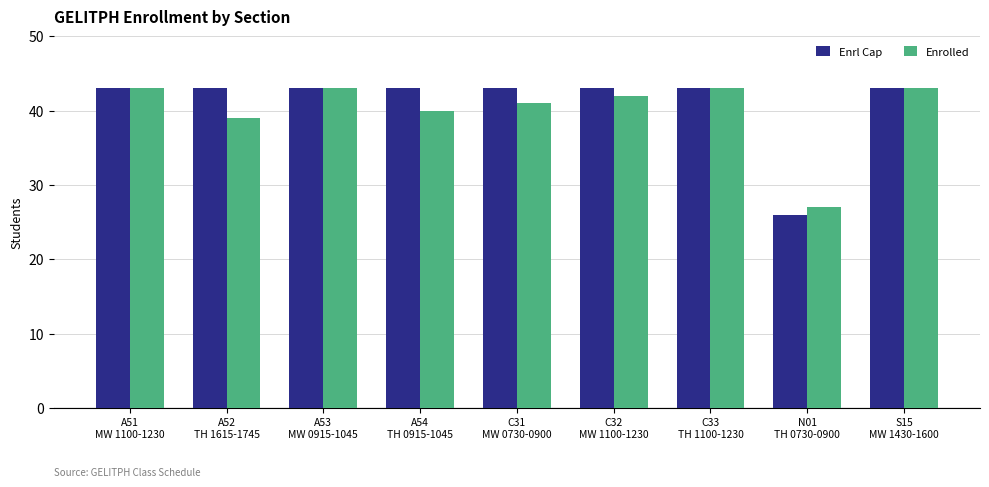

What is the lowest value of the Enrolled series?

27